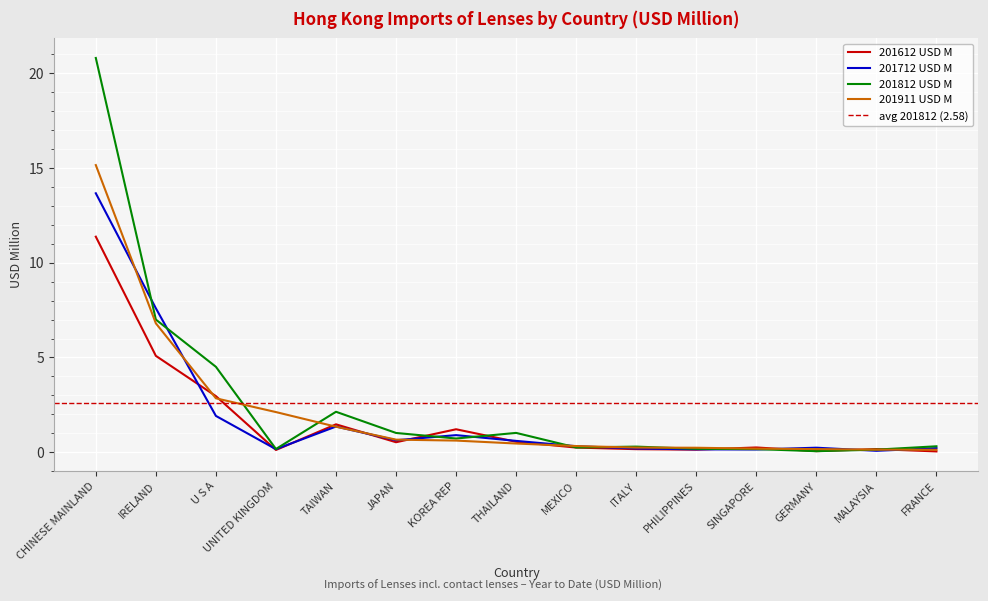

After their last crossing, which series has the higher values: 201712 USD M or 201812 USD M?

201812 USD M